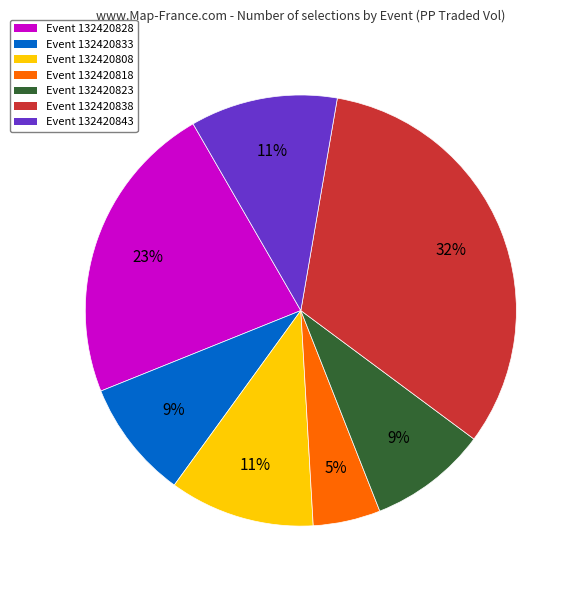

How many slices are in this pie chart?

7